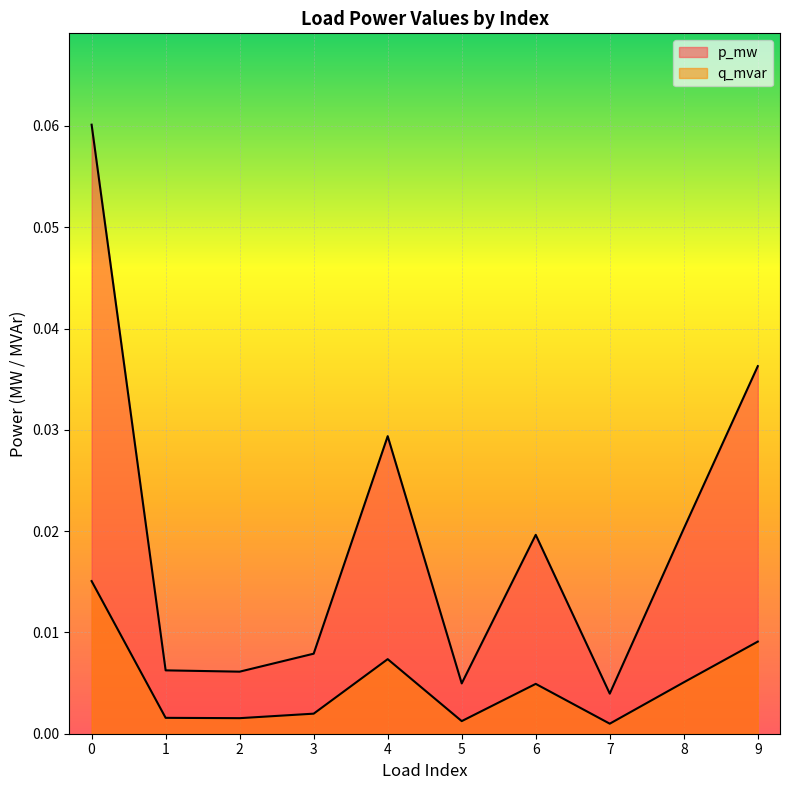

True or false: p_mw and q_mvar intersect in this chart.

False